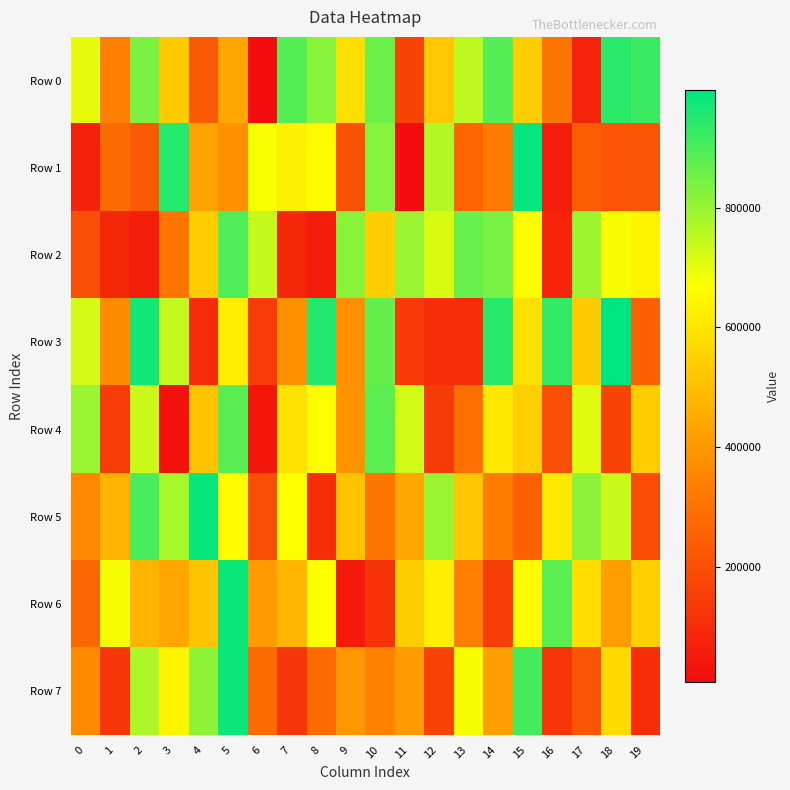

Rank the series at 8 from highest to lowest value.

Row 3, Row 0, Row 6, Row 4, Row 1, Row 7, Row 5, Row 2